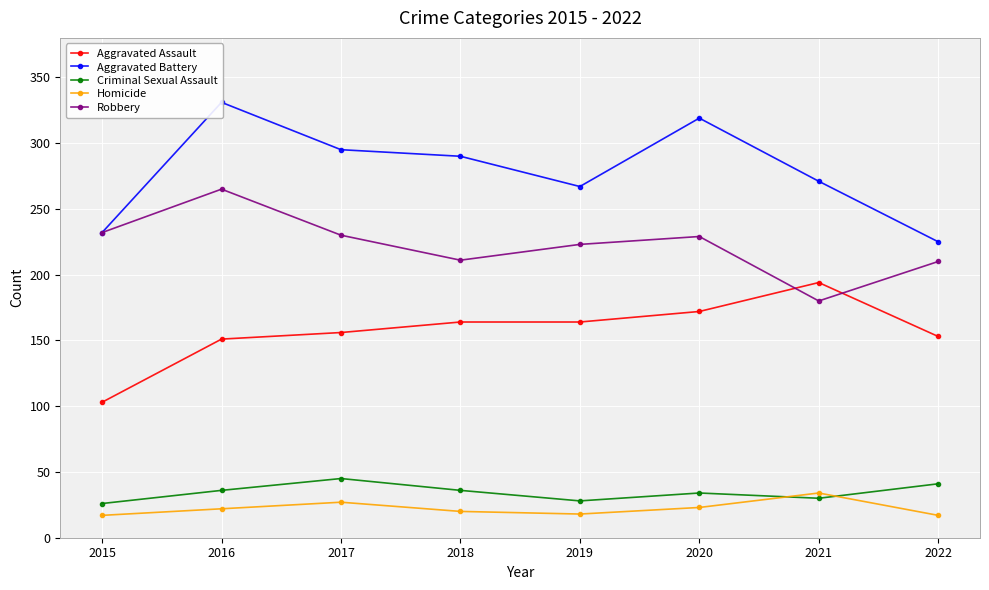

What is the spread (max minus min) of values at 2017?

268